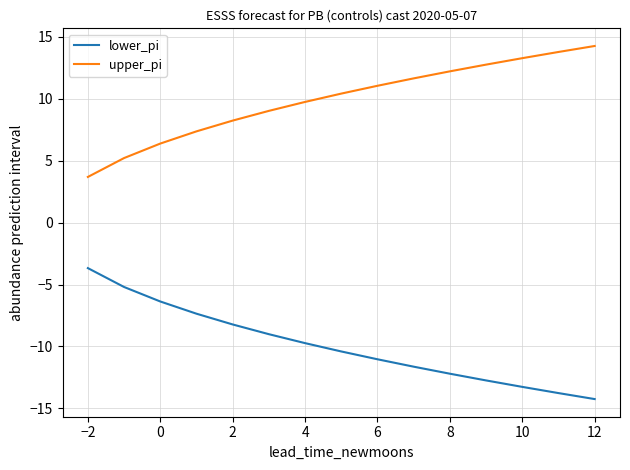

Which series has the largest total across all categories?

upper_pi